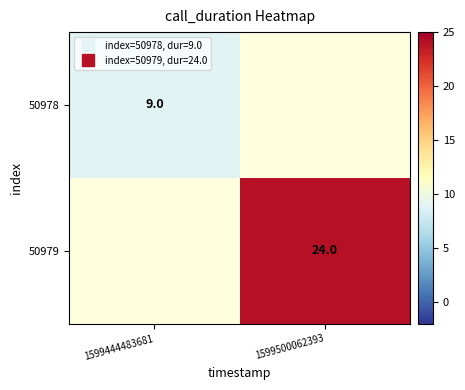

List the series in order of their peak value, lowest first.

50978, 50979